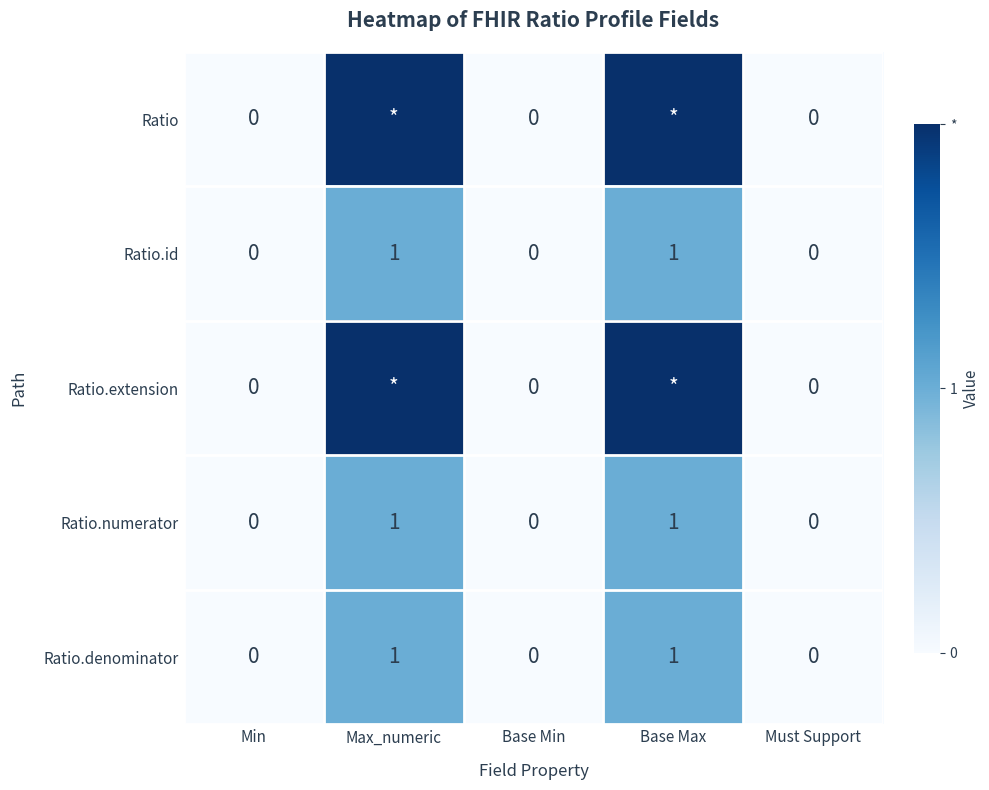

The value of Ratio.numerator at Max_numeric is 1. True or false?

True